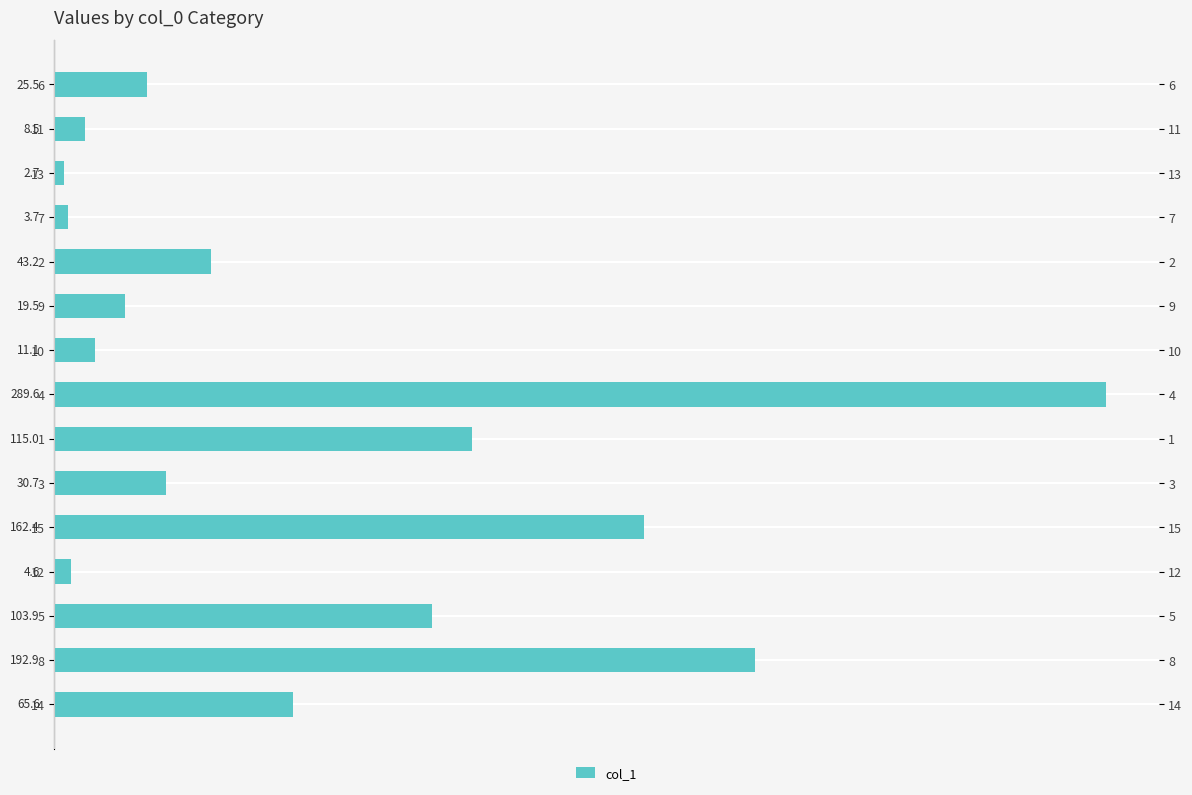

Reading top to bottom, what are all the values shown in this chart?

25.5	8.5	2.7	3.7	43.2	19.5	11.1	289.6	115.0	30.7	162.4	4.6	103.9	192.9	65.6